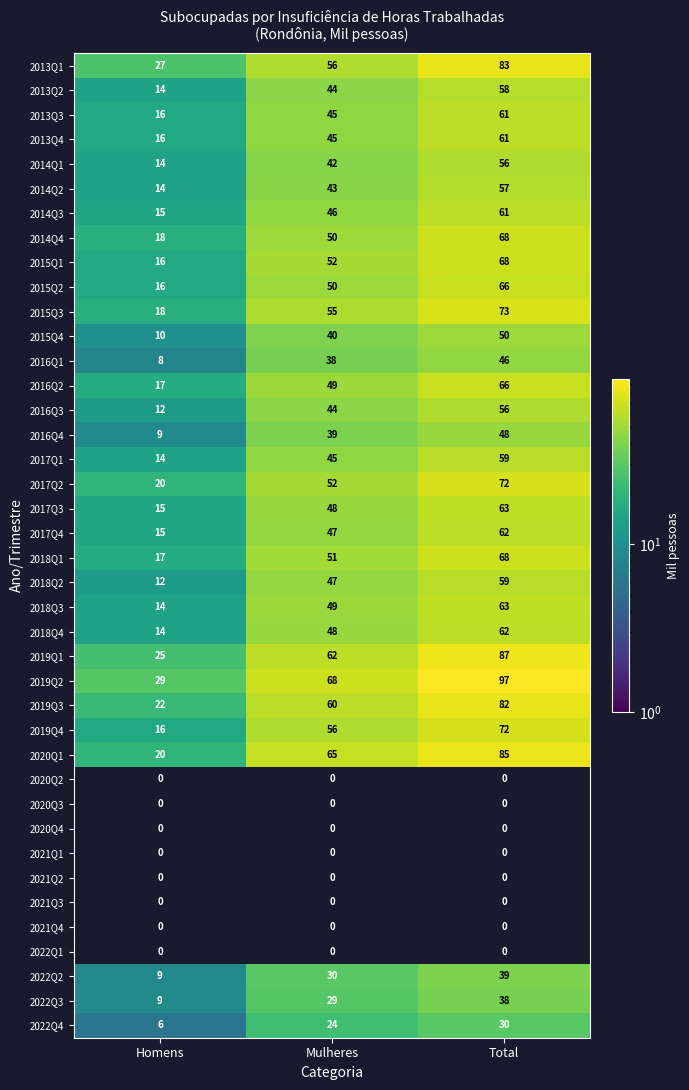

List the labels in order of 2019Q3 value, smallest first.

Homens, Mulheres, Total